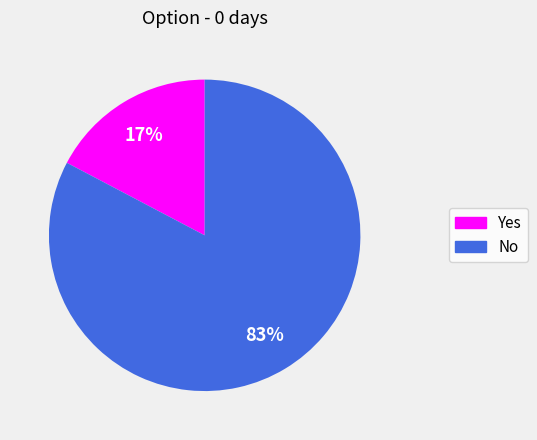

Count the number of slices in the pie.

2